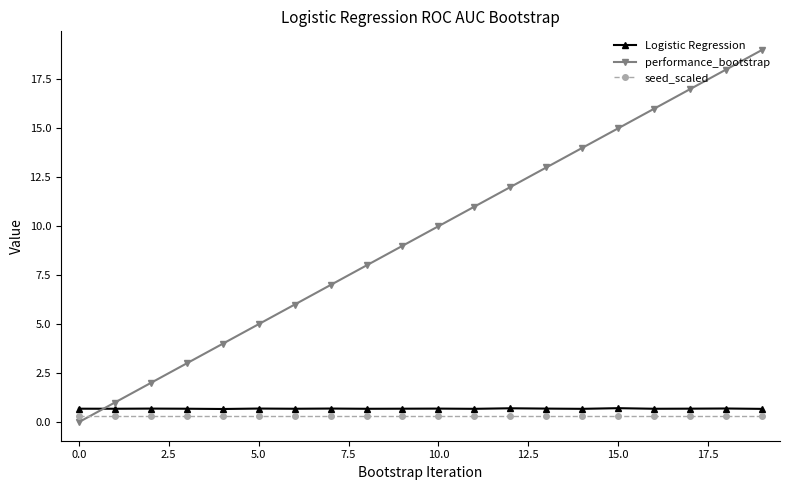

Which series has the largest total across all categories?

performance_bootstrap